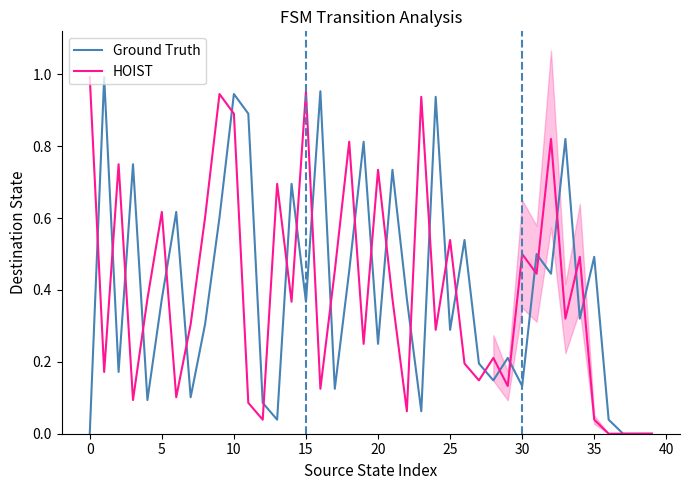

How many interior local peaks does the Ground Truth series have?

14